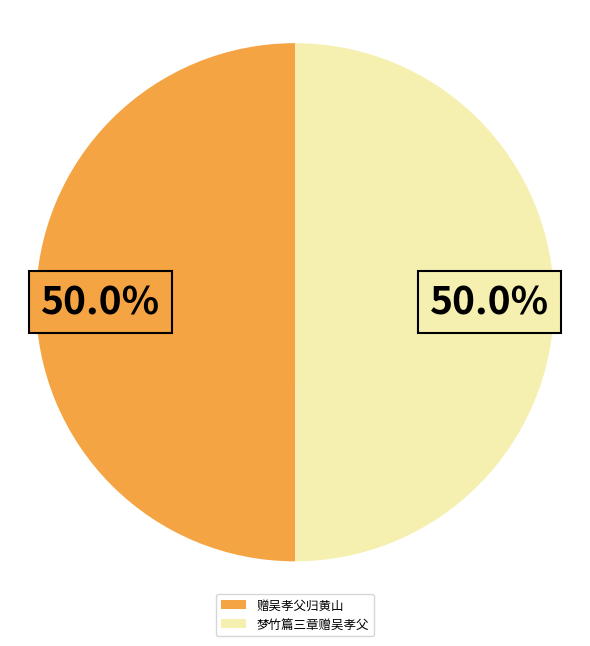

What is the total percentage of 梦竹篇三章赠吴孝父 and 赠吴孝父归黄山?

100.0%